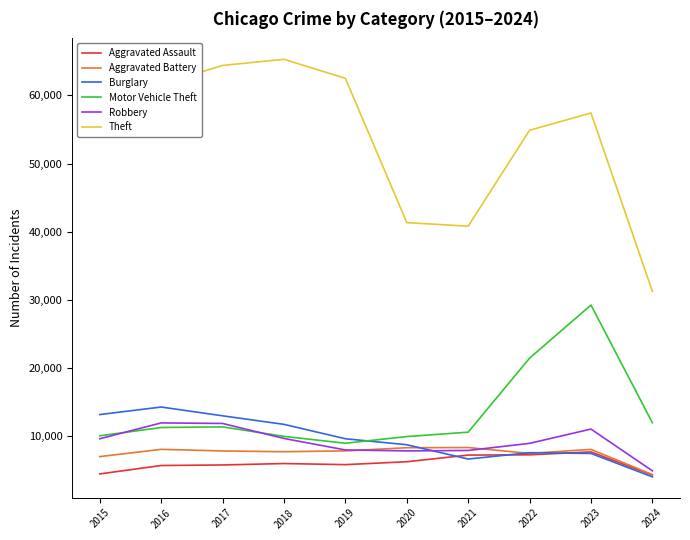

True or false: Robbery and Aggravated Assault intersect in this chart.

False